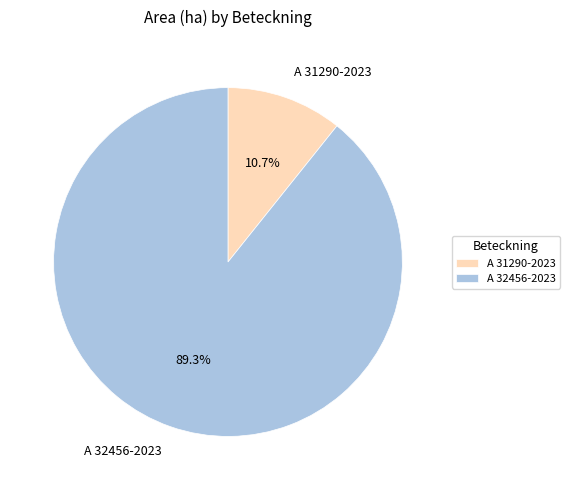

How much of the chart is everything except A 32456-2023?

10.7%